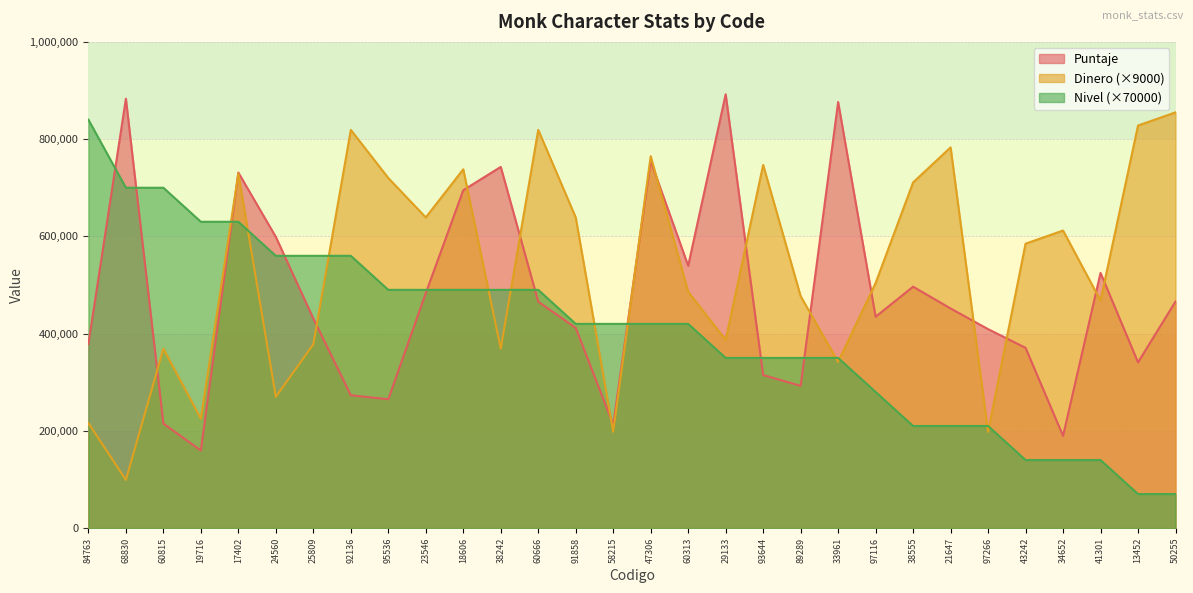

What is the difference between the highest and lowest values at 68830?

784160